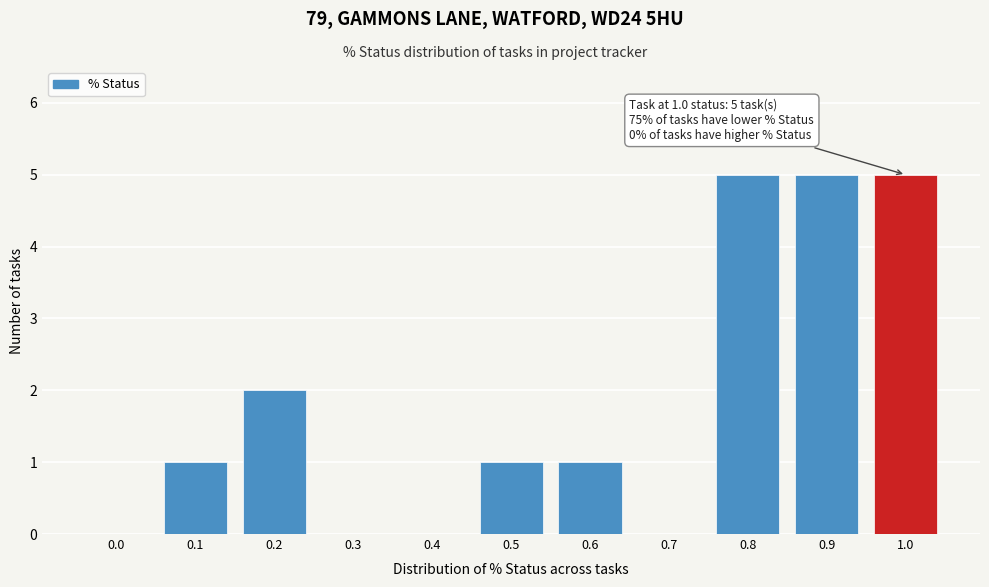

Reading left to right, extract all data points from this chart.

0.0=0	0.1=1	0.2=2	0.3=0	0.4=0	0.5=1	0.6=1	0.7=0	0.8=5	0.9=5	1.0=5